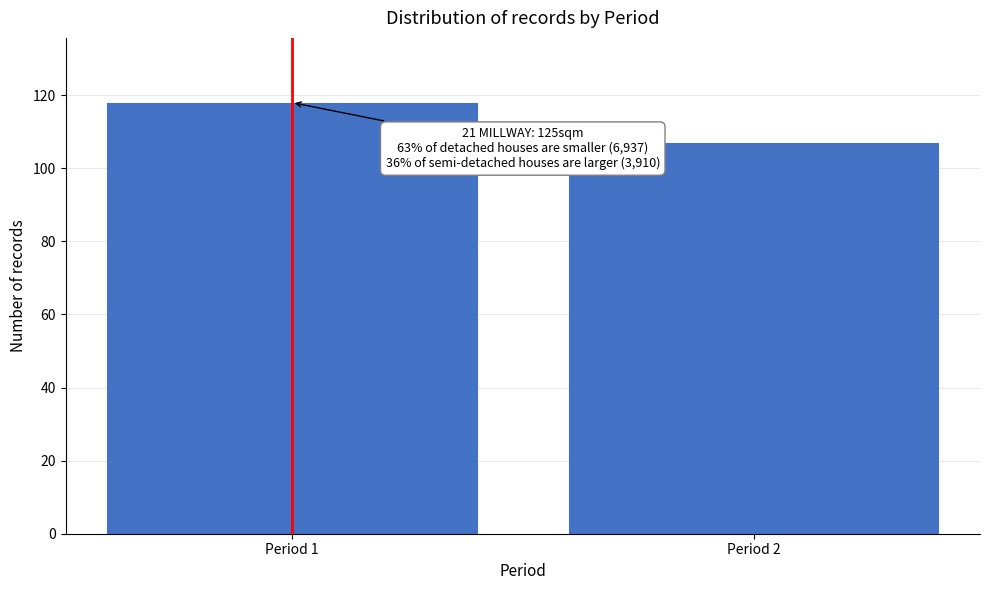

Reading left to right, list all the values displayed in this chart.

Period 1=118	Period 2=107